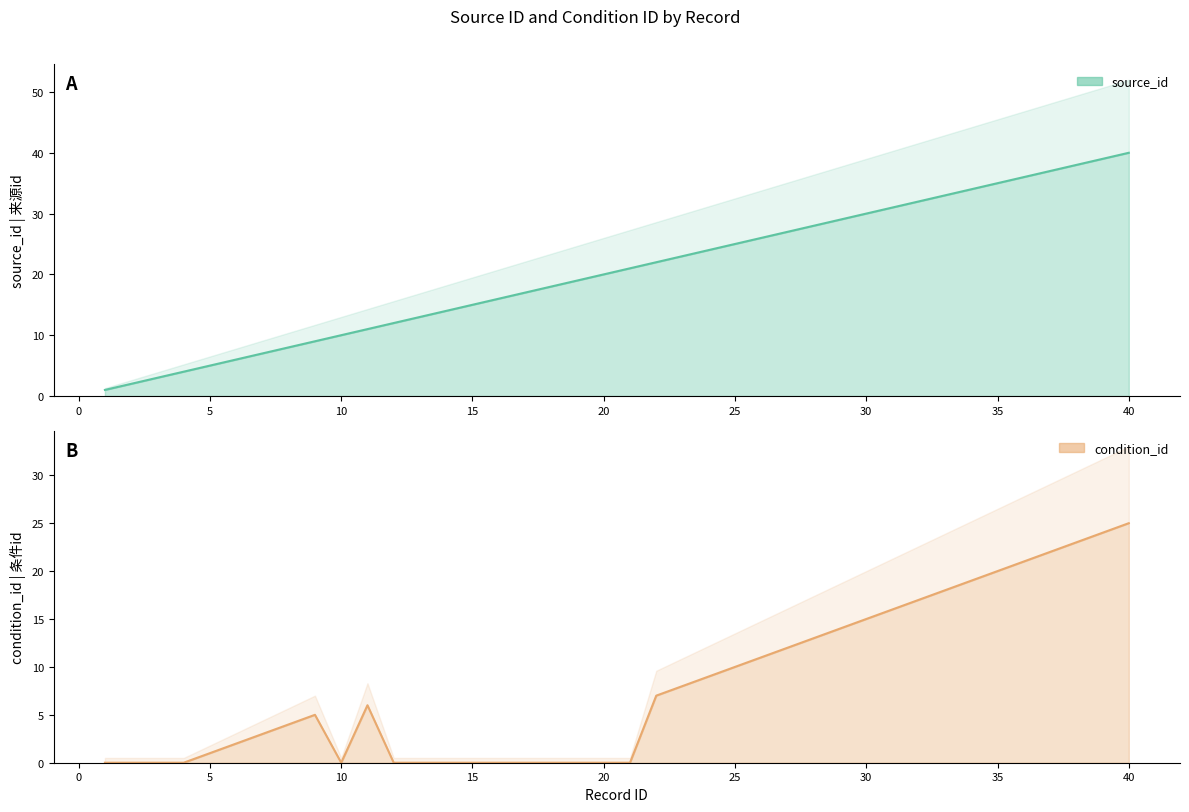

What is the value of the condition_id point at the 26th from the left?

11